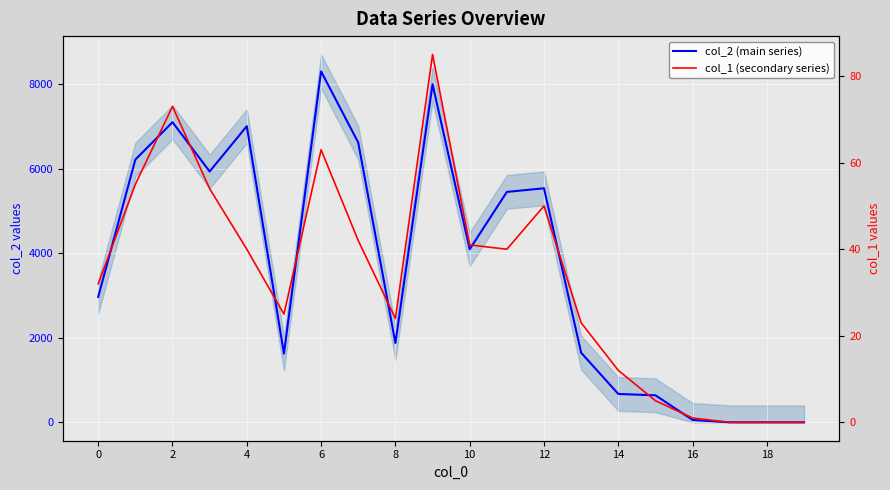

Does the chart display data point markers on the line(s)?

No